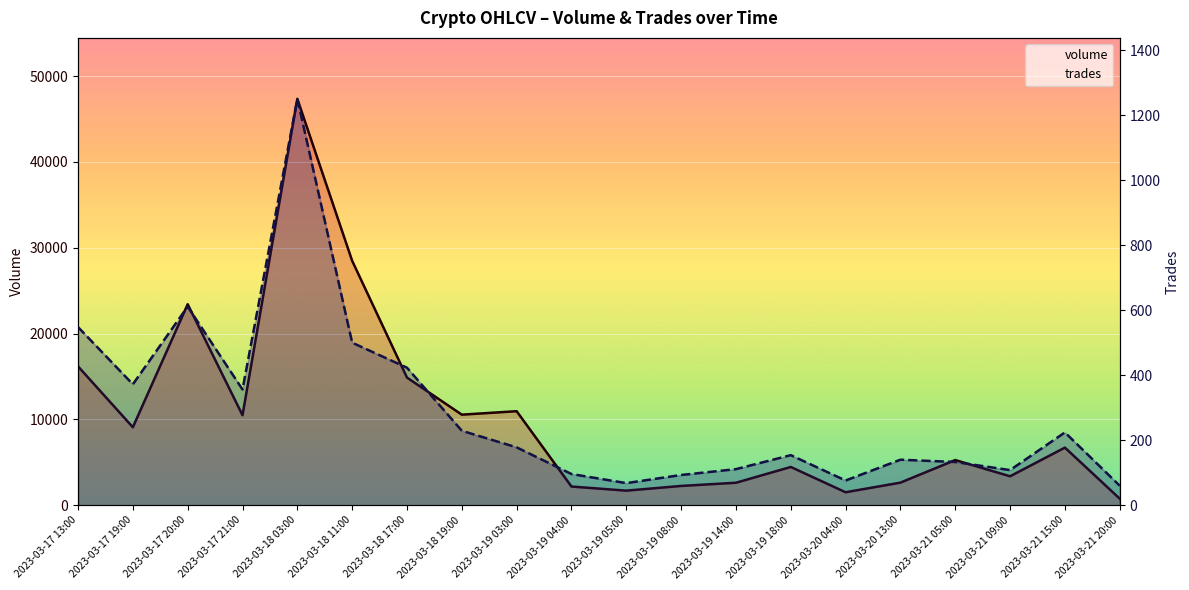

At 2023-03-17 21:00, list the series in order from largest to smallest.

volume, trades